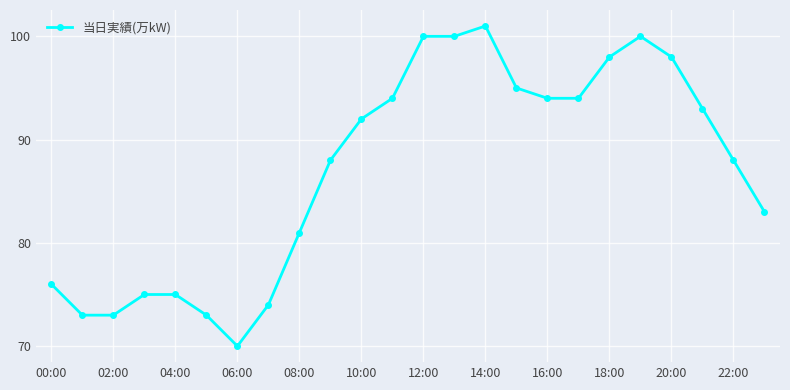

True or false: there are more than 0 points higher than both neighbors.

True